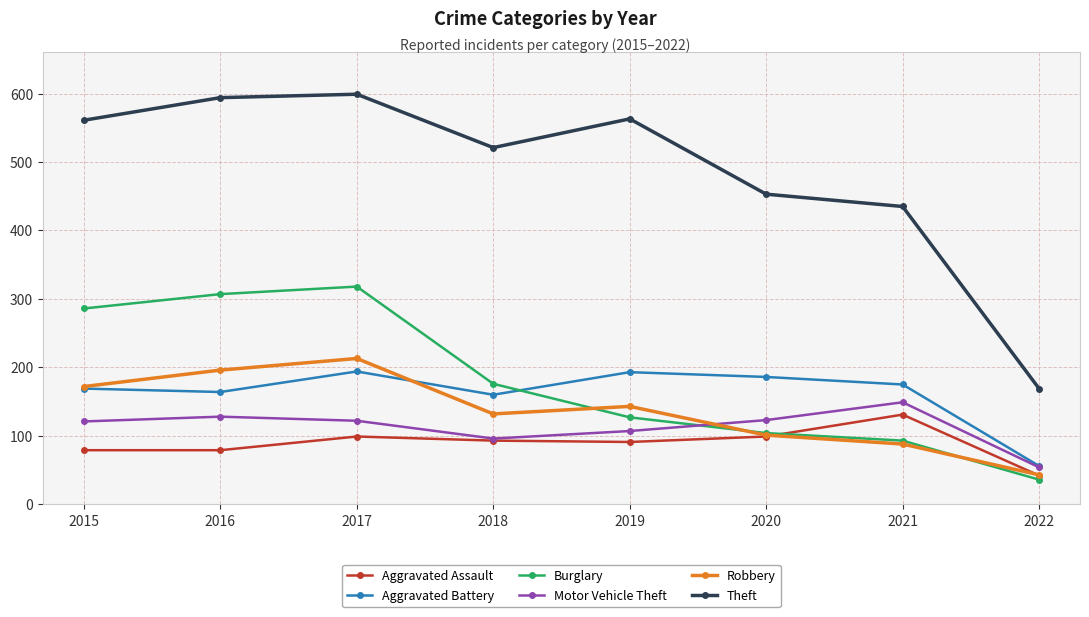

What is the value of the Aggravated Battery point at the 5th from the left?

193